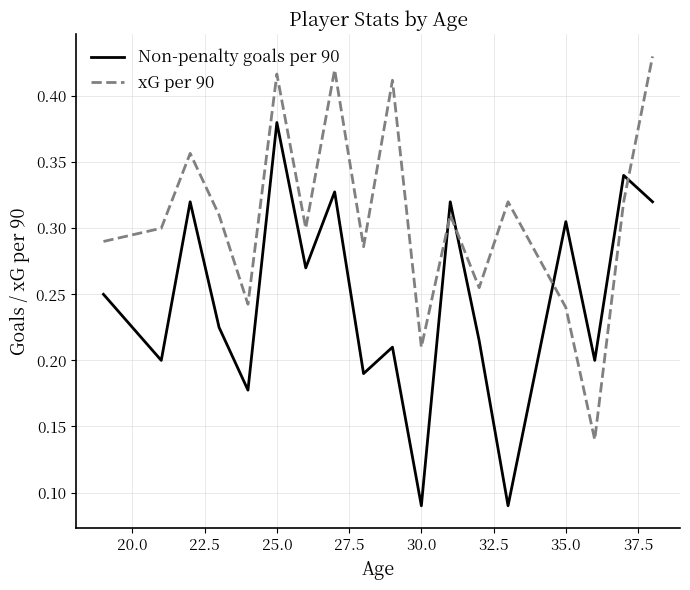

List the series in order of their overall mean, lowest first.

Non-penalty goals per 90, xG per 90